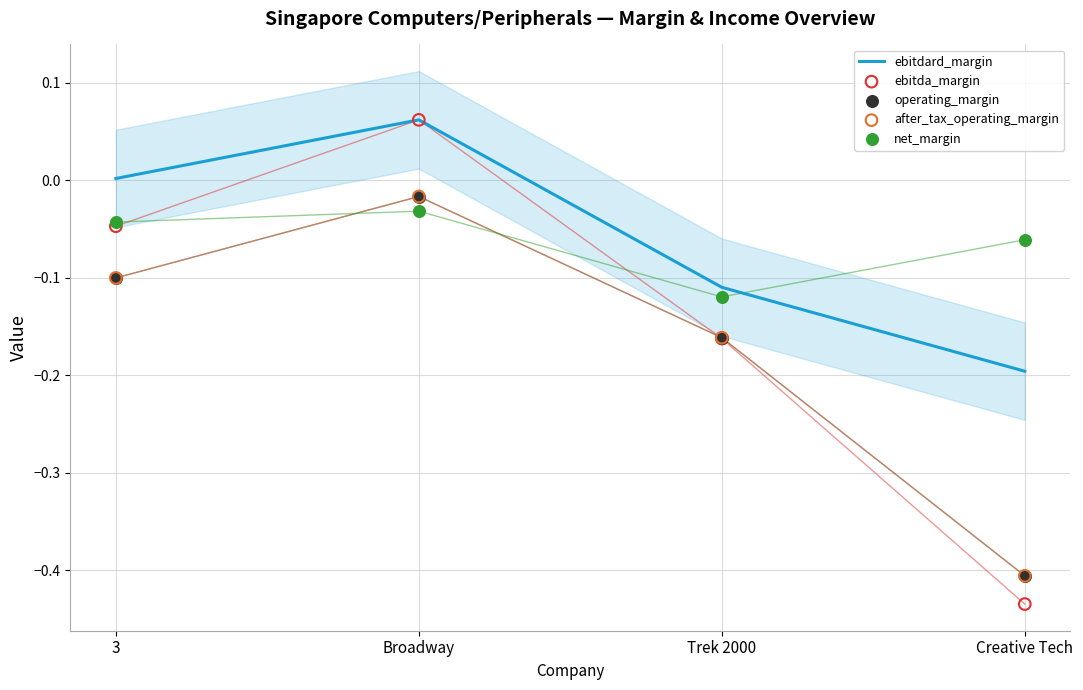

At how many categories does at least one series exceed 0?

2